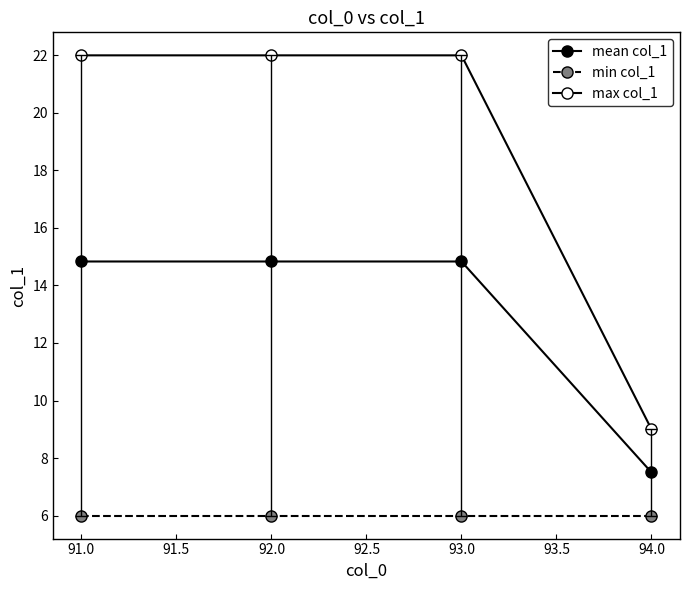

How many lines are shown in the chart?

3